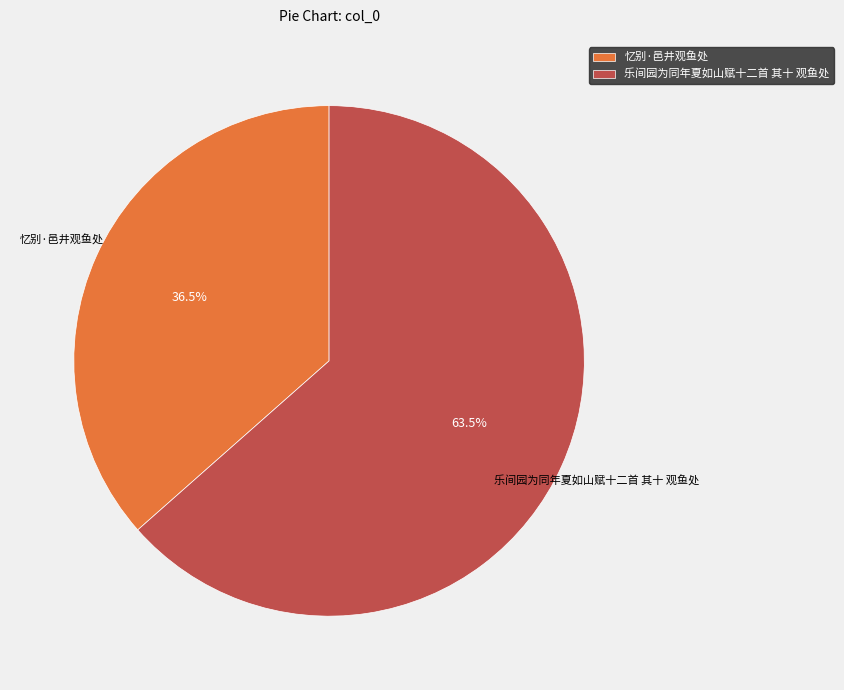

To the nearest percent, what is the difference between the 乐间园为同年夏如山赋十二首 其十 观鱼处 and 忆别·邑井观鱼处 slice percentages?

27%